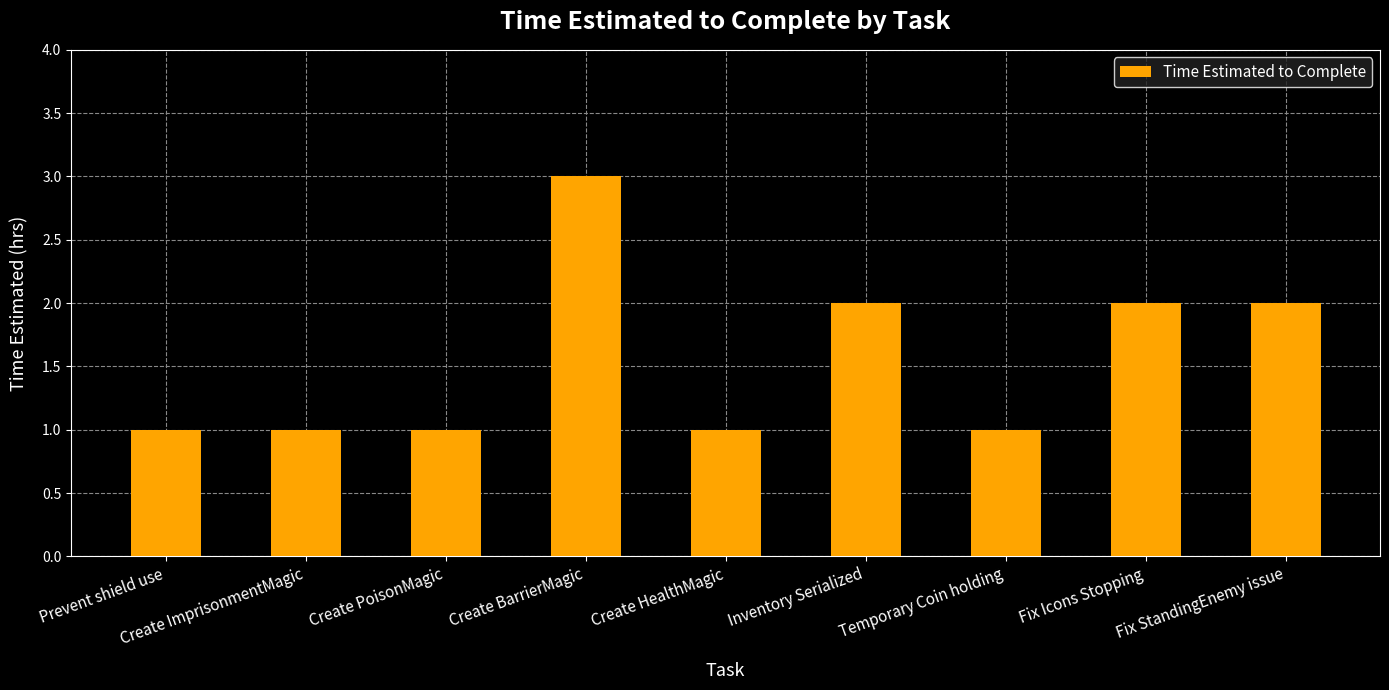

What is the difference between the maximum and second lowest values?

2